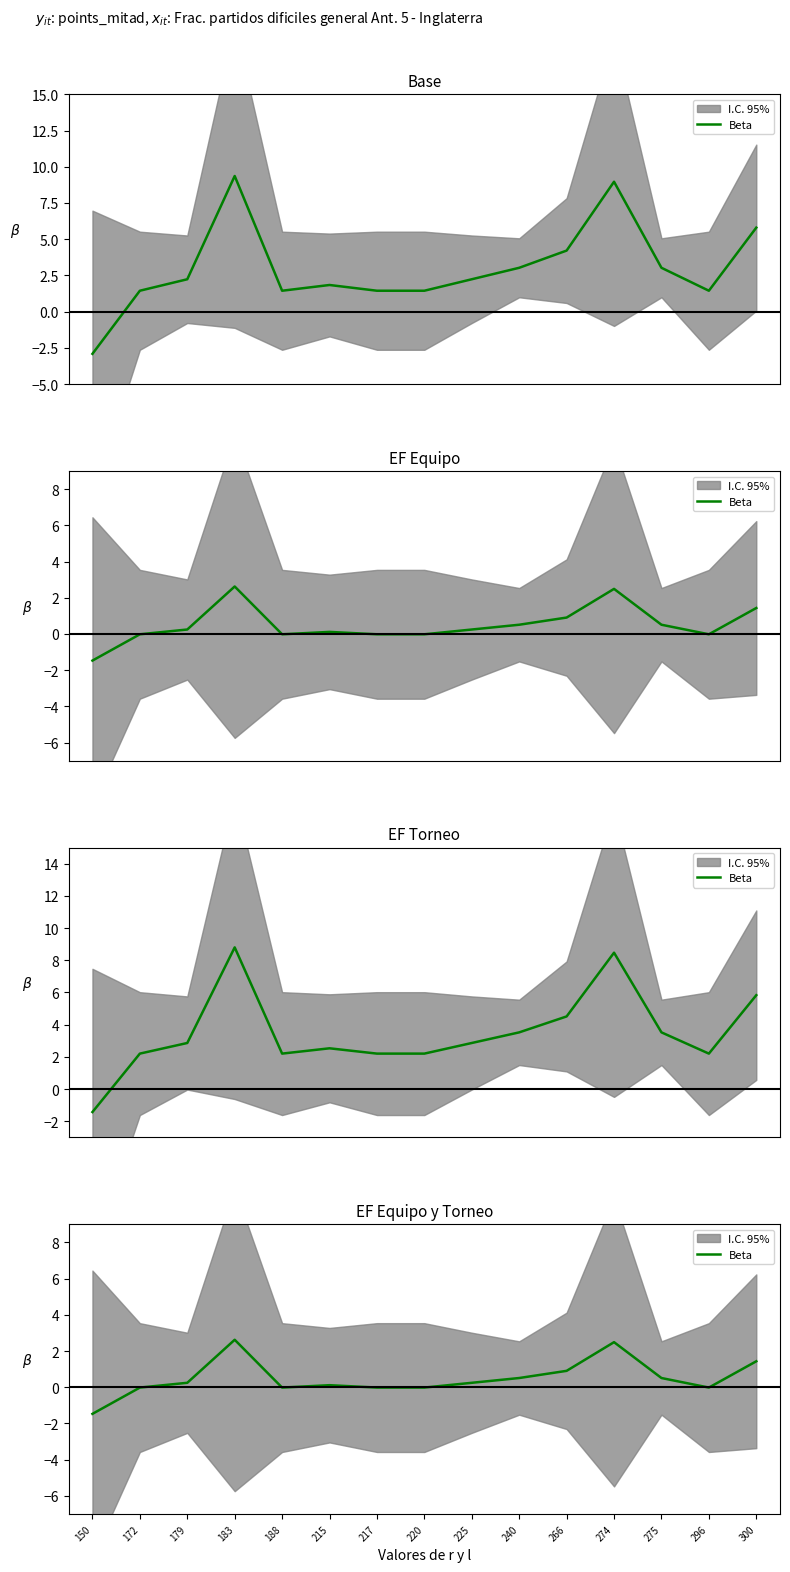

Which has a higher value, 275 or 217?

275